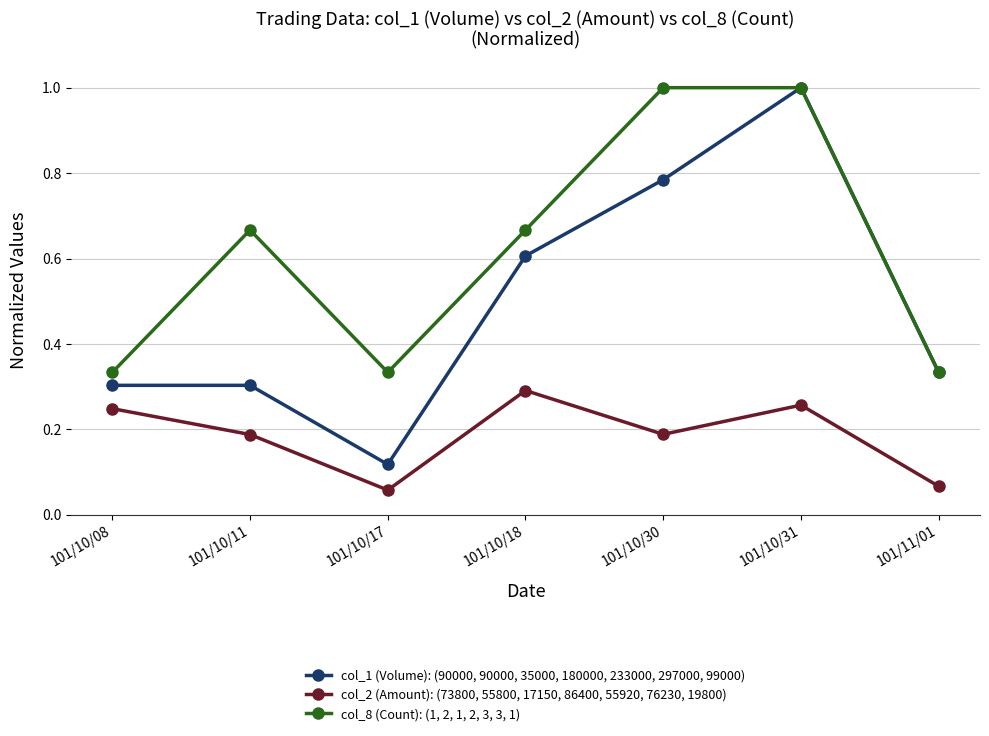

Which series has the widest spread of values?

col_1 (Volume): (90000, 90000, 35000, 180000, 233000, 297000, 99000)